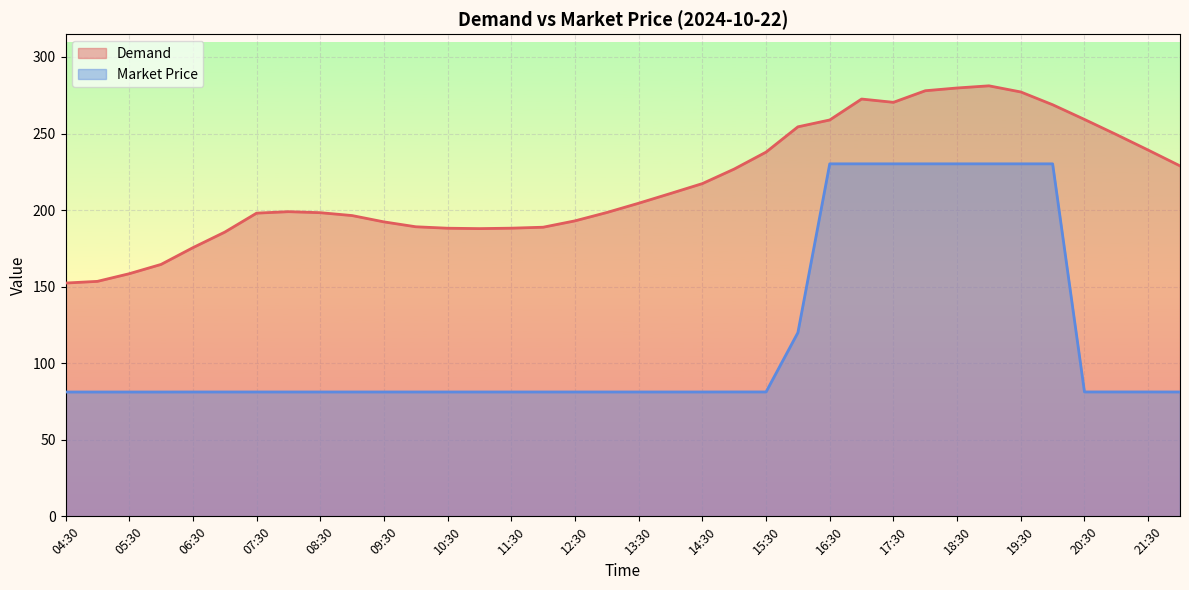

Where is Demand nearest to the value 216?

14:30